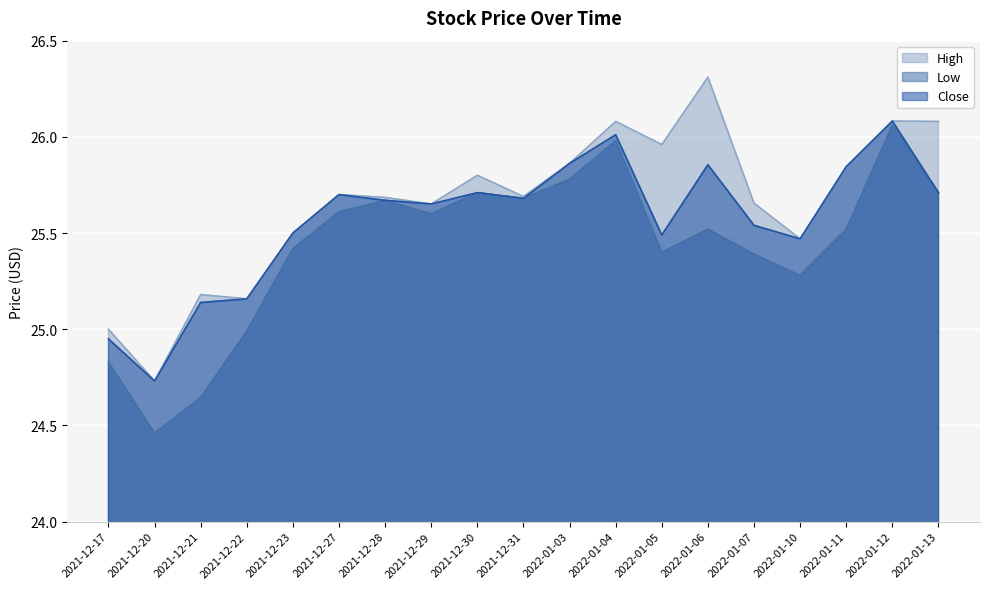

At 2021-12-28, list the series in order from largest to smallest.

High, Low, Close